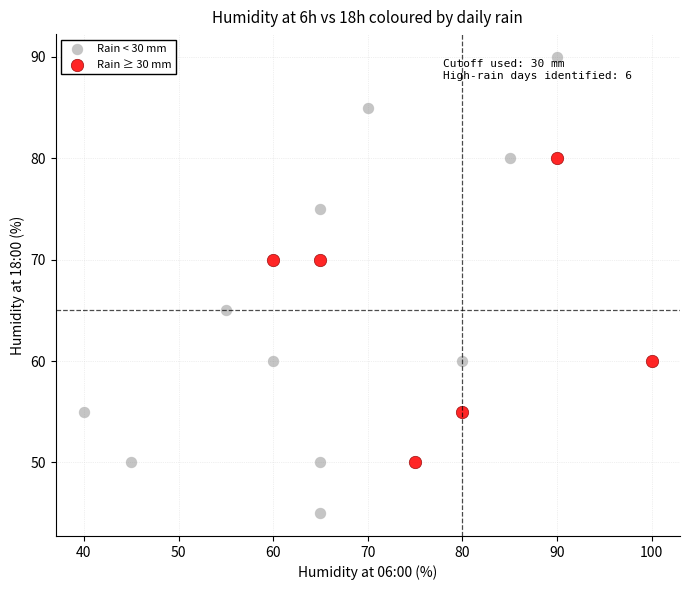

Which series reaches the maximum Y coordinate?

Rain < 30 mm